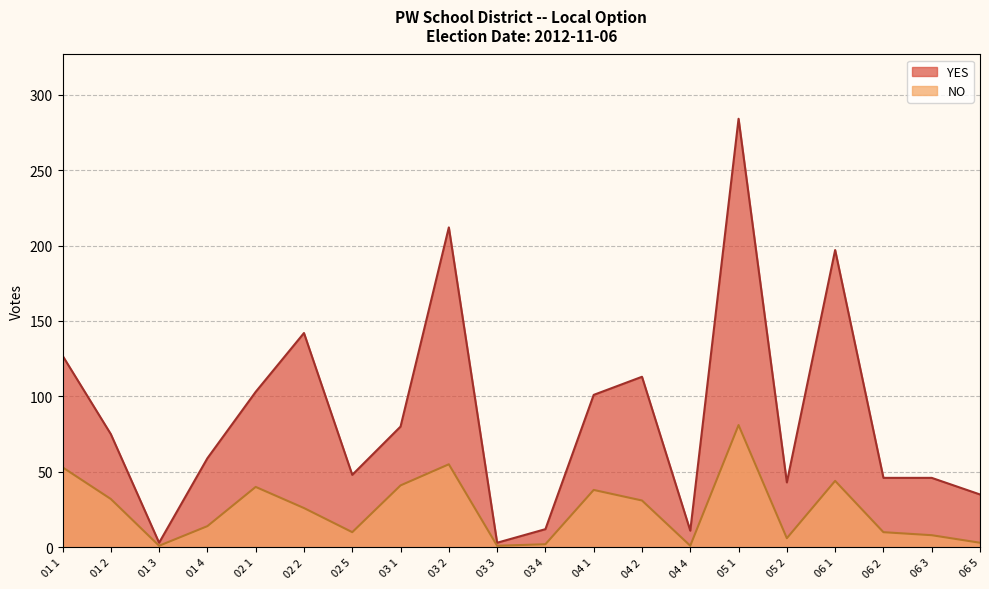

Is the value of YES at 04 1 greater than the value of NO at 06 3?

Yes